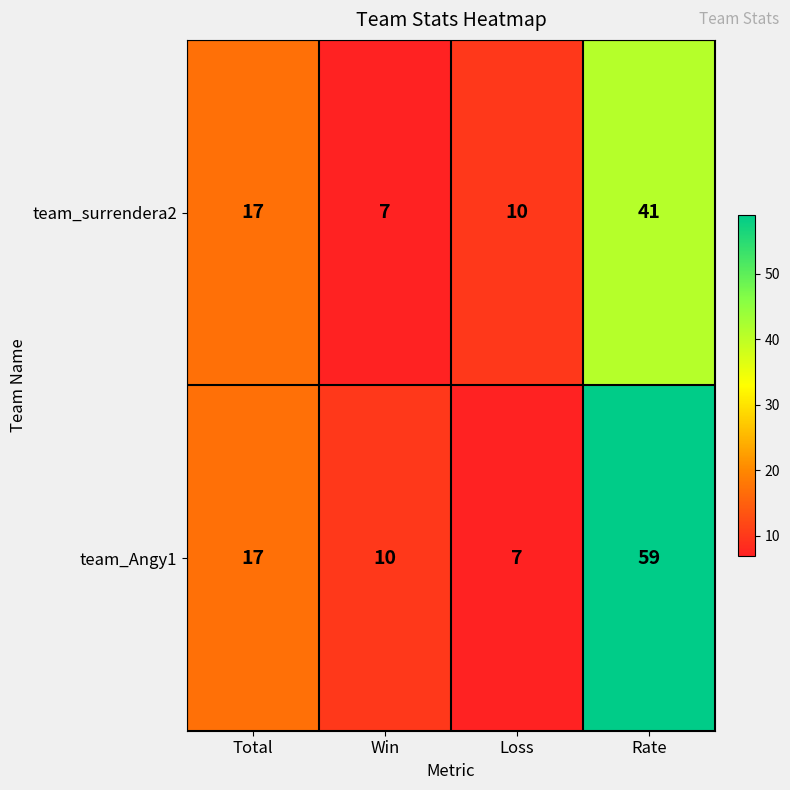

Rank the series by their maximum value, from highest to lowest.

team_Angy1, team_surrendera2